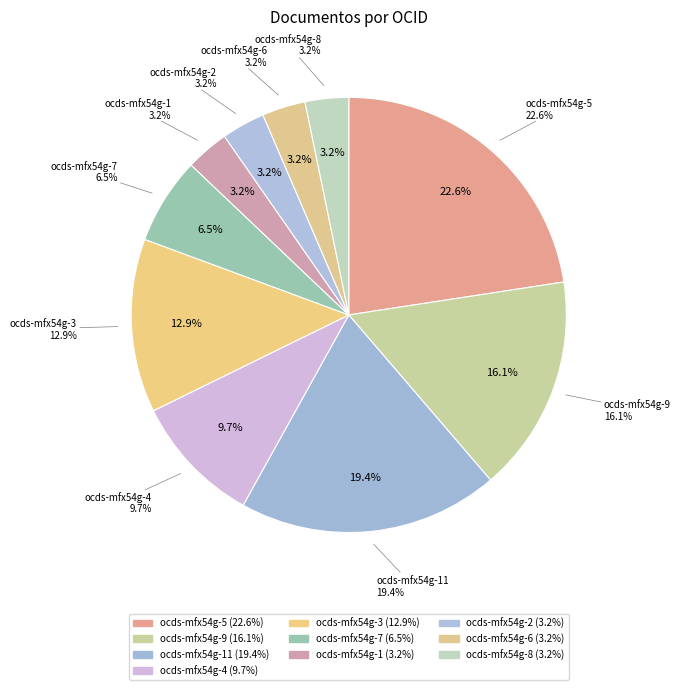

Does ocds-mfx54g-9 account for over 50% of the chart?

No